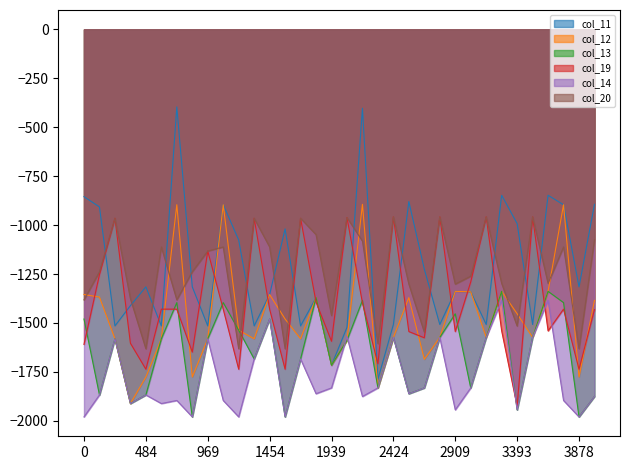

Does the chart display data point markers on the line(s)?

No